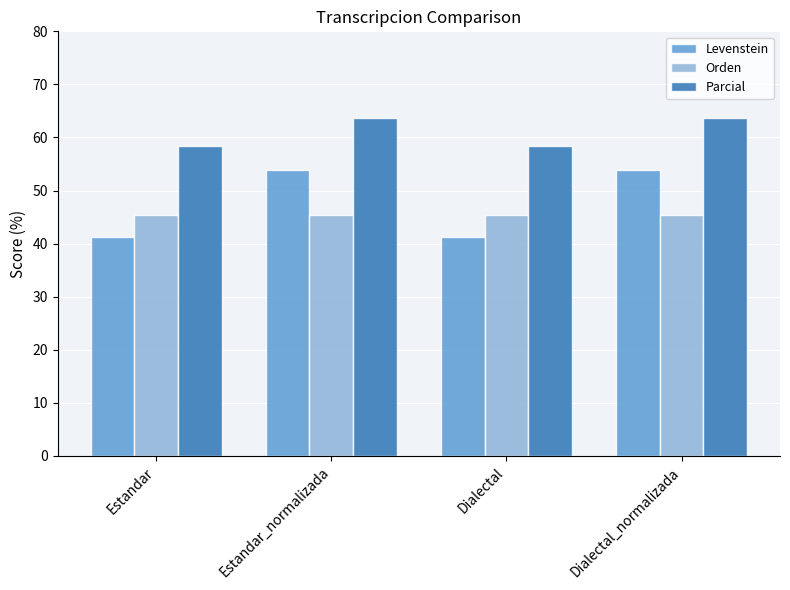

The Orden series shows 45.5 at Dialectal. True or false?

True